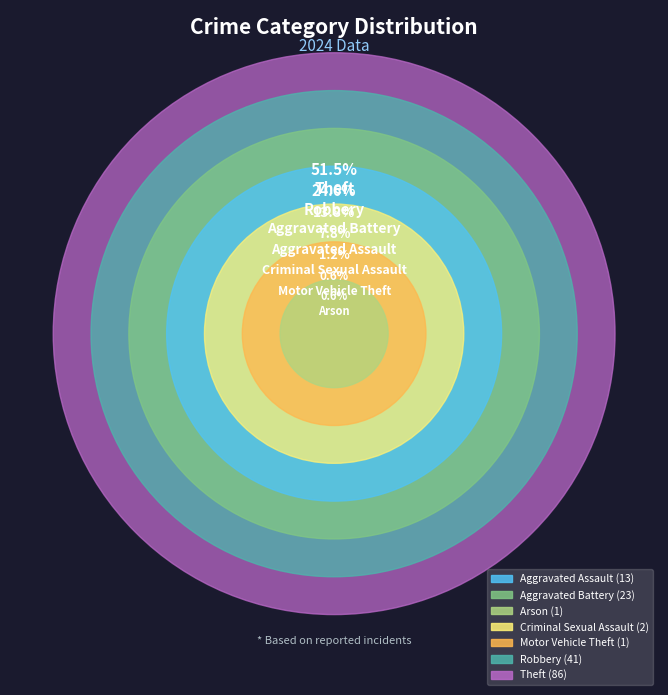

To the nearest percent, what percentage of the pie is Arson?

1%